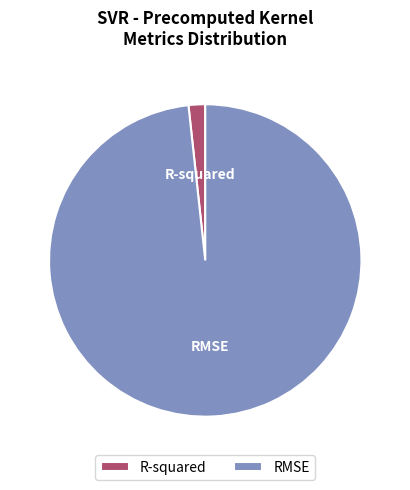

Does RMSE represent more than half of the total?

Yes